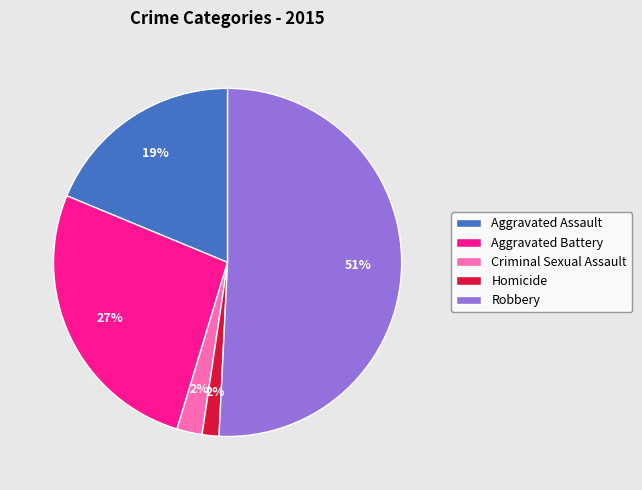

How many slices are in this pie chart?

5